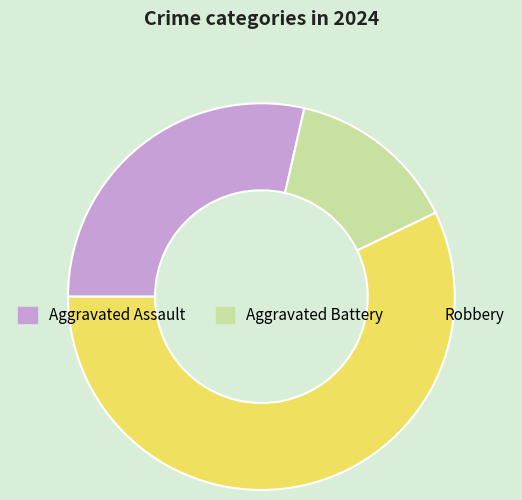

What is the majority slice?

Robbery